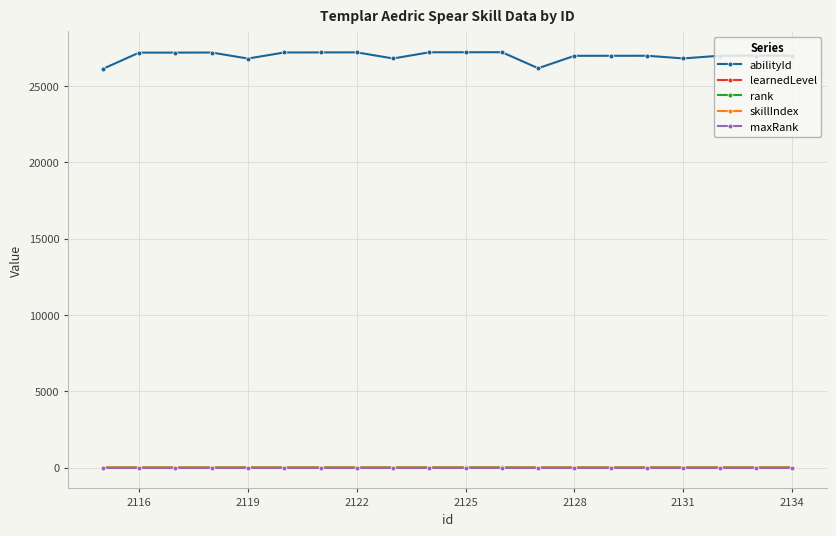

What is the sum of all learnedLevel values?

44